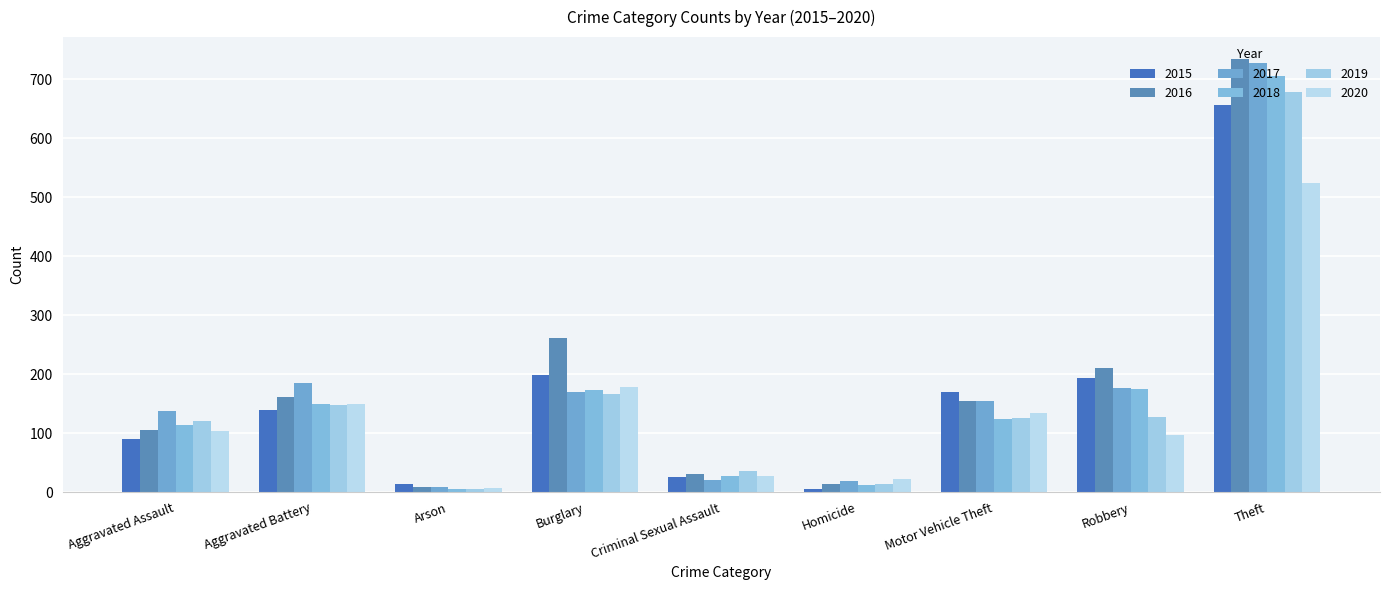

At which label is 2018 closest to 355?

Robbery